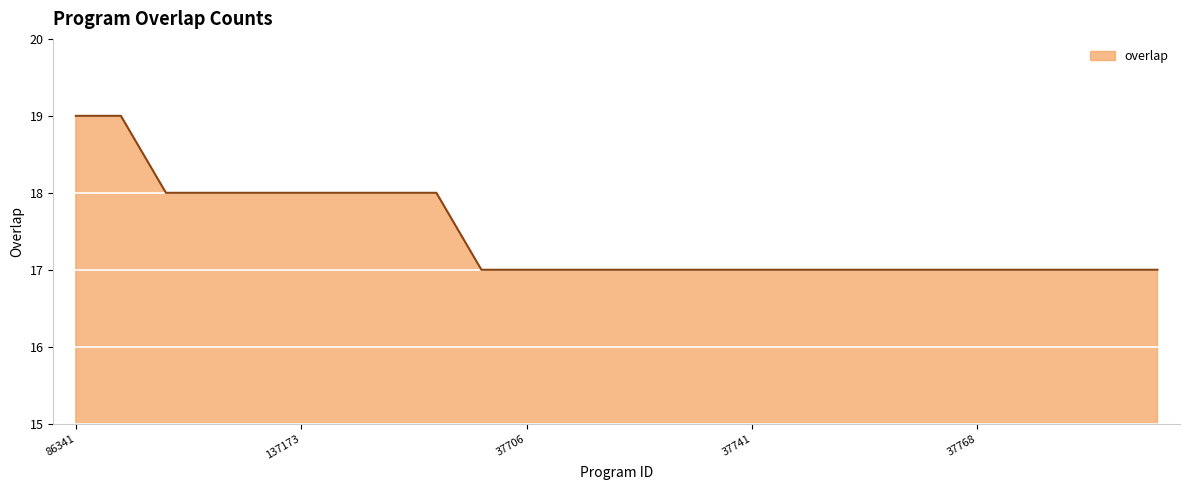

What is the average value?

17